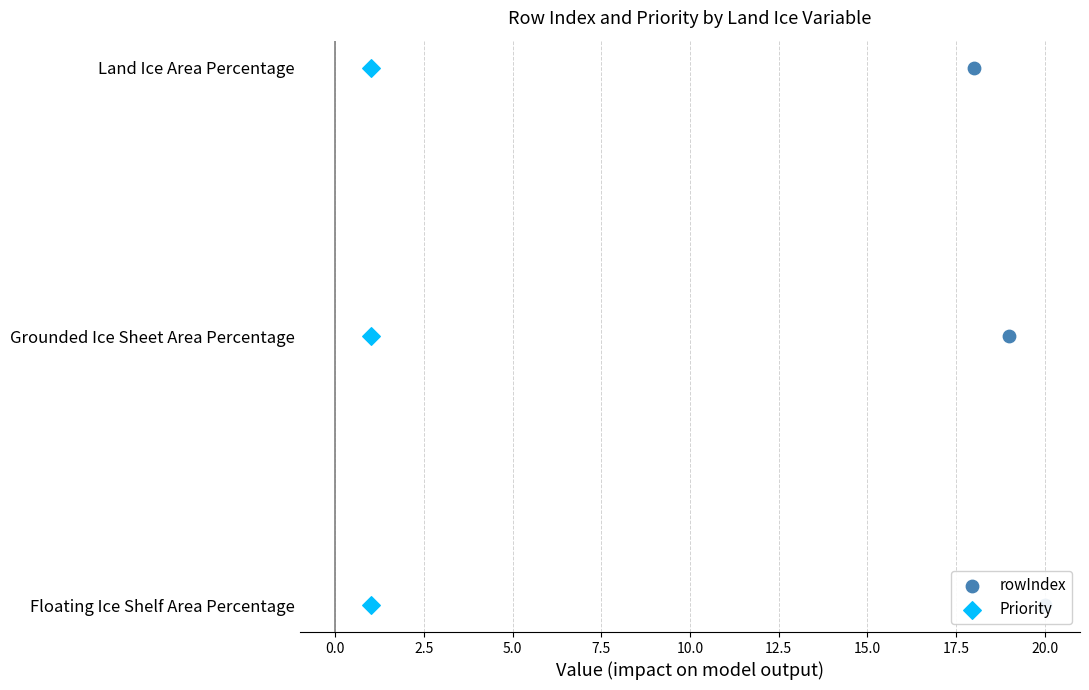

Which series contains the highest Y value?

rowIndex